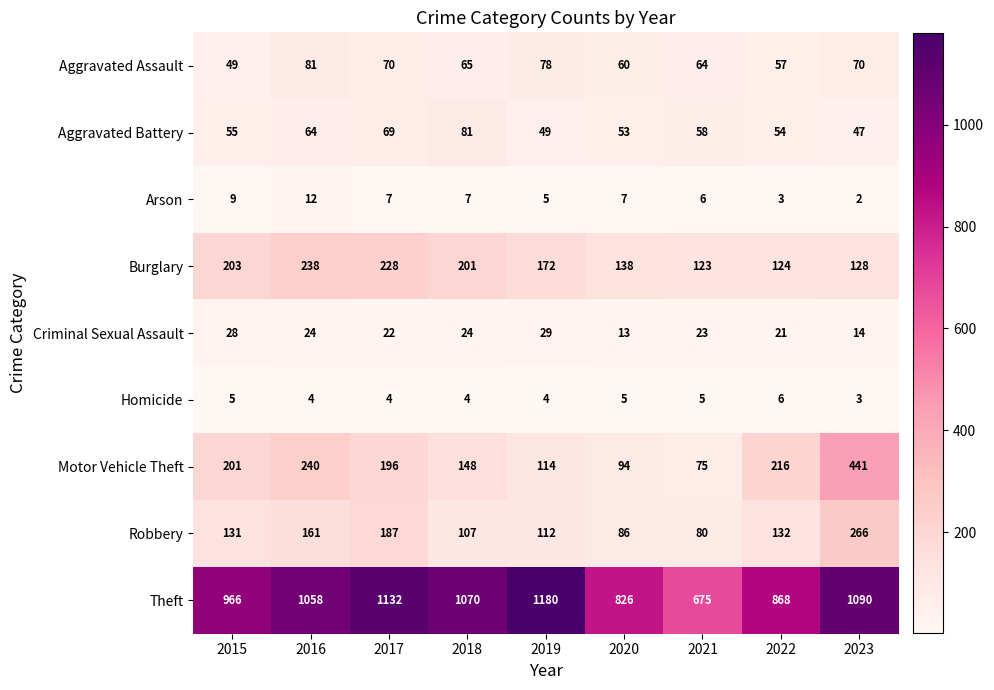

At which category does the chart reach its minimum across all series?

2023